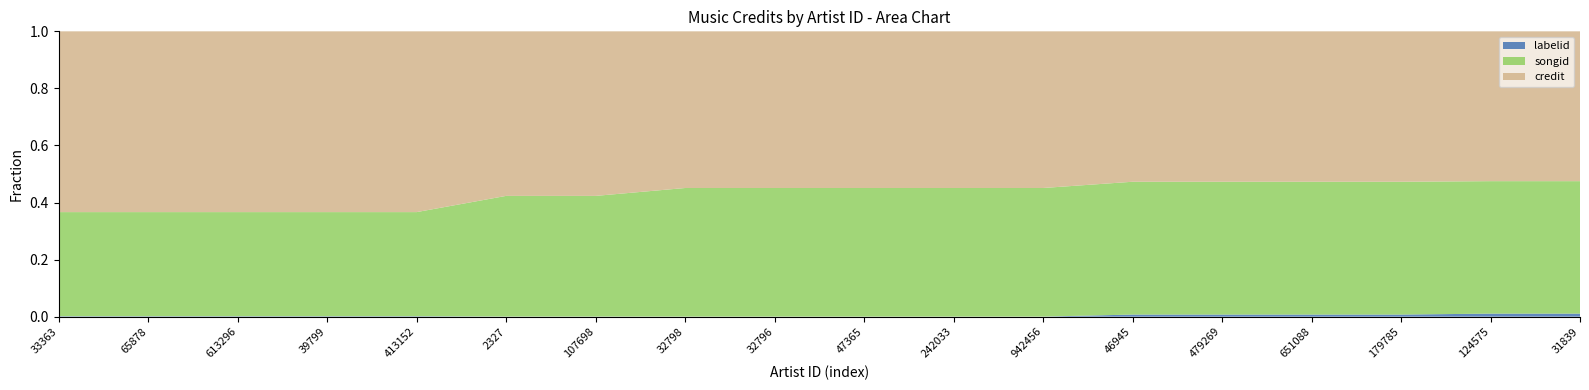

Reading left to right, list all the values displayed in this chart.

credit: 33363=1541717	65878=1541717	613296=1541717	39799=1541717	413152=1541717	2327=1812903	107698=1812903	32798=2543391	32796=2543391	47365=2543391	242033=2543391	942456=2543391	46945=2618521	479269=2618521	651088=2618521	179785=2618521	124575=2813137	31839=2813137
songid: 33363=888134	65878=888134	613296=888134	39799=888134	413152=888134	2327=1329242	107698=1329242	32798=2087331	32796=2087331	47365=2087331	242033=2087331	942456=2087331	46945=2312197	479269=2312197	651088=2312197	179785=2312197	124575=2487323	31839=2487323
labelid: 33363=3562	65878=3562	613296=3562	39799=3562	413152=3562	2327=1225	107698=1225	32798=1225	32796=1225	47365=1225	242033=1225	942456=1225	46945=36314	479269=36314	651088=36314	179785=36314	124575=56930	31839=56930